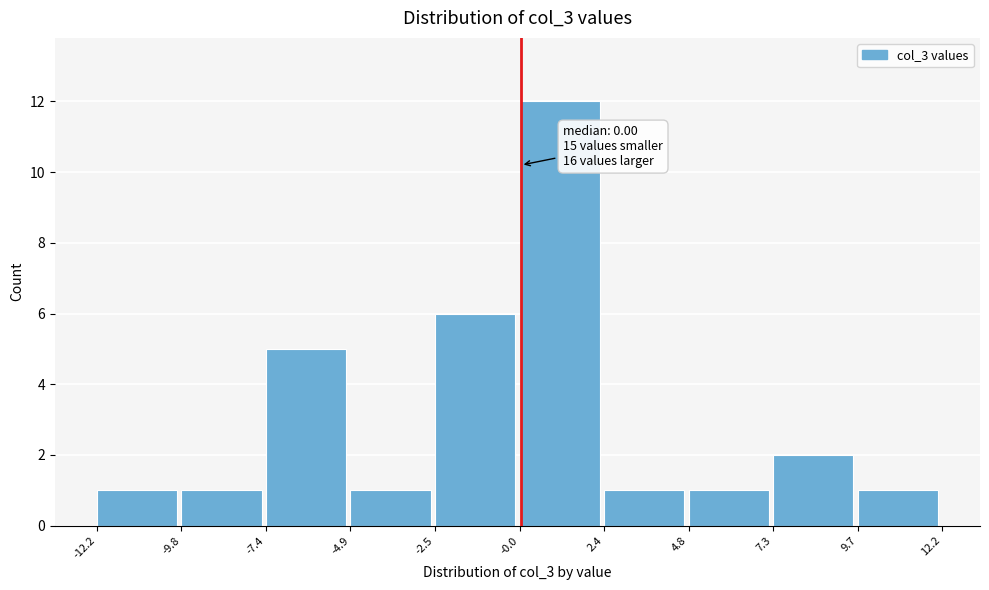

Over which range of the x-axis is the bar tallest?

-0.0 to 2.4